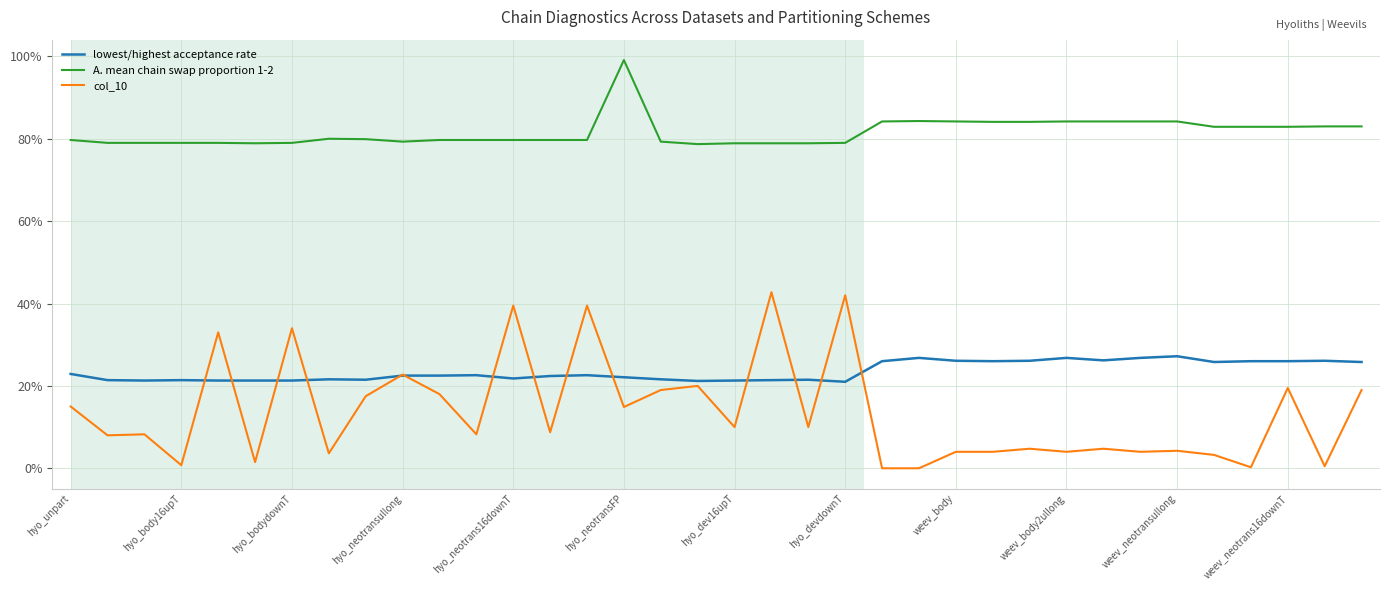

What is the difference between the maximum and minimum values in the lowest/highest acceptance rate series?

0.1